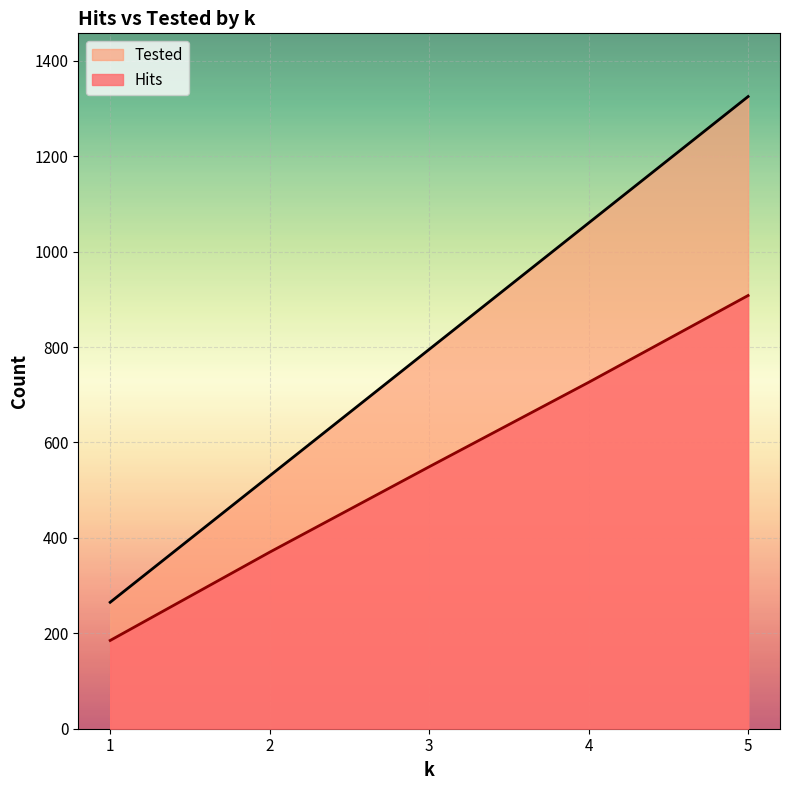

What is the sum of all Hits values?

2738